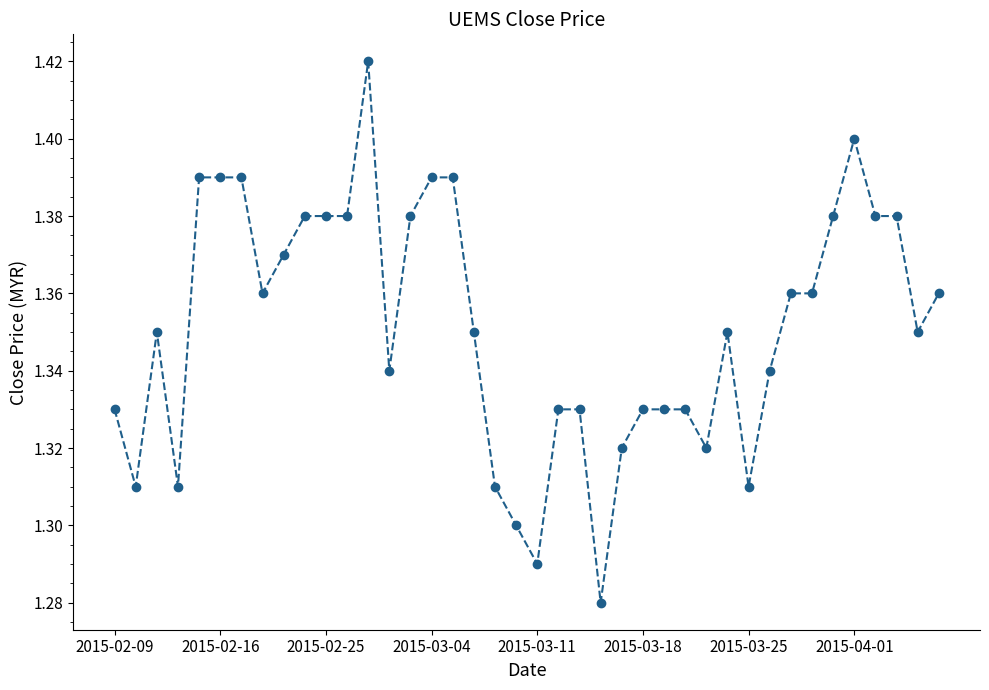

True or false: there are more than 2 points higher than both neighbors.

True